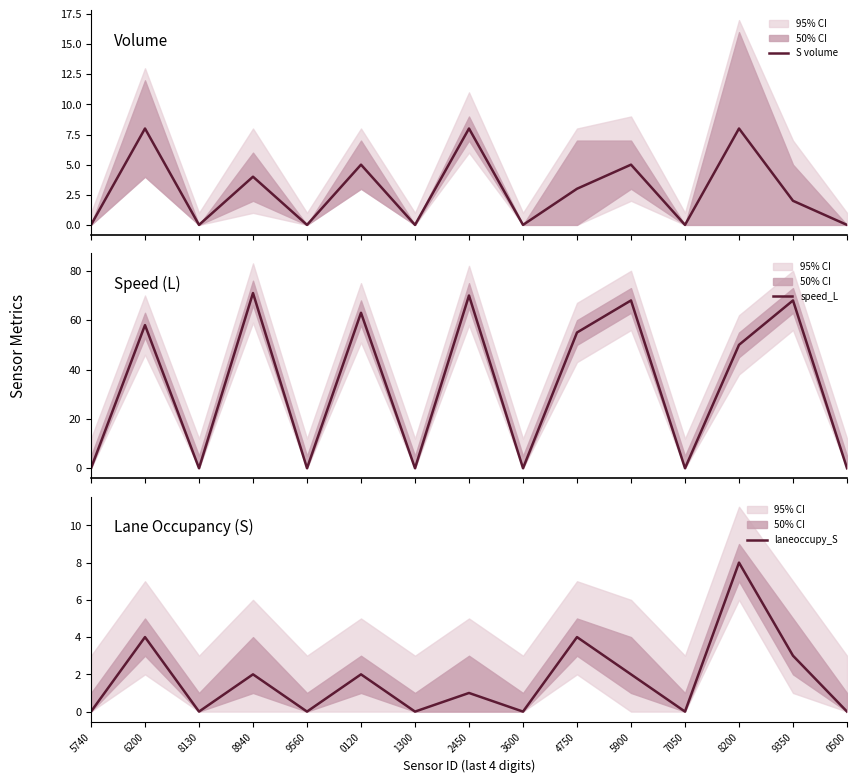

Which series changed the most between 4750 and 0500?

speed_L